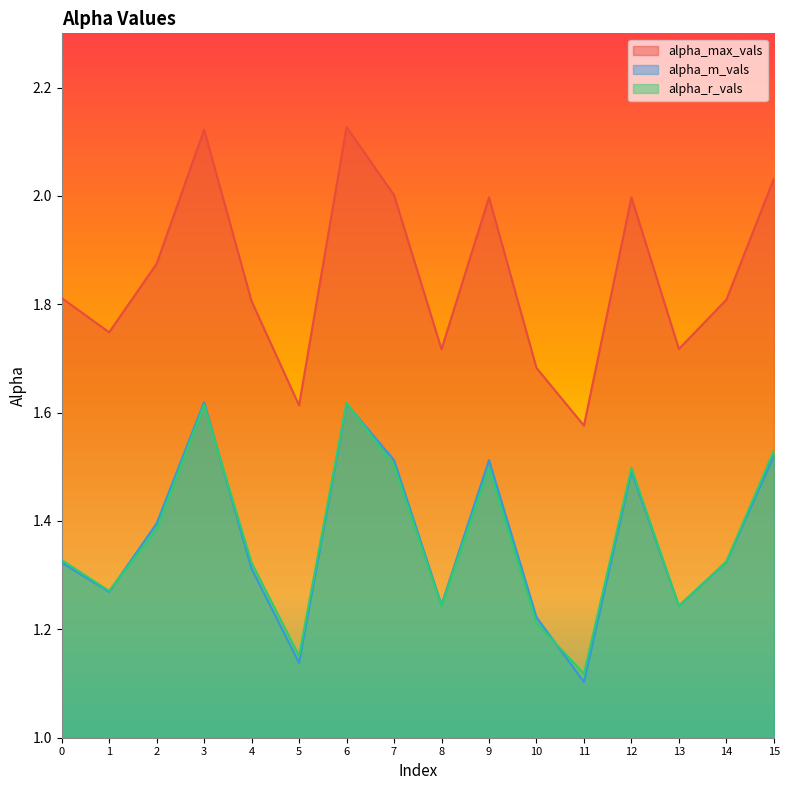

True or false: alpha_r_vals has a value of 1.3 at 0.

True